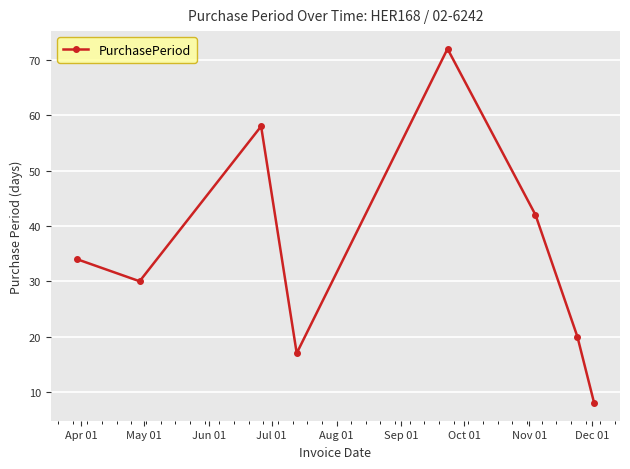

What is the sum of all values?

281